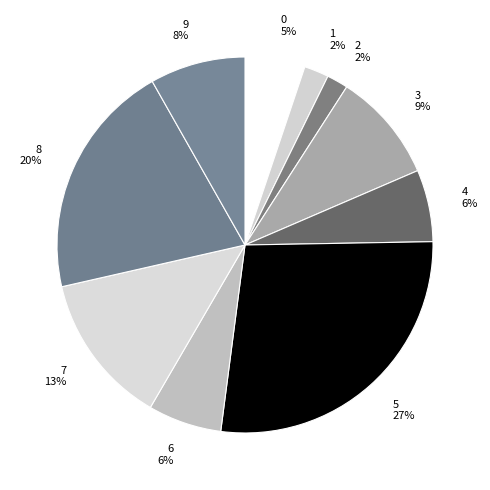

Is it true that 0 is 5% of the pie?

True